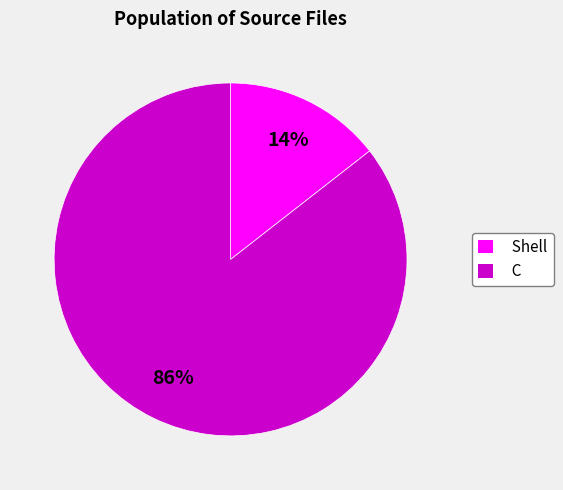

How many slices are in this pie chart?

2